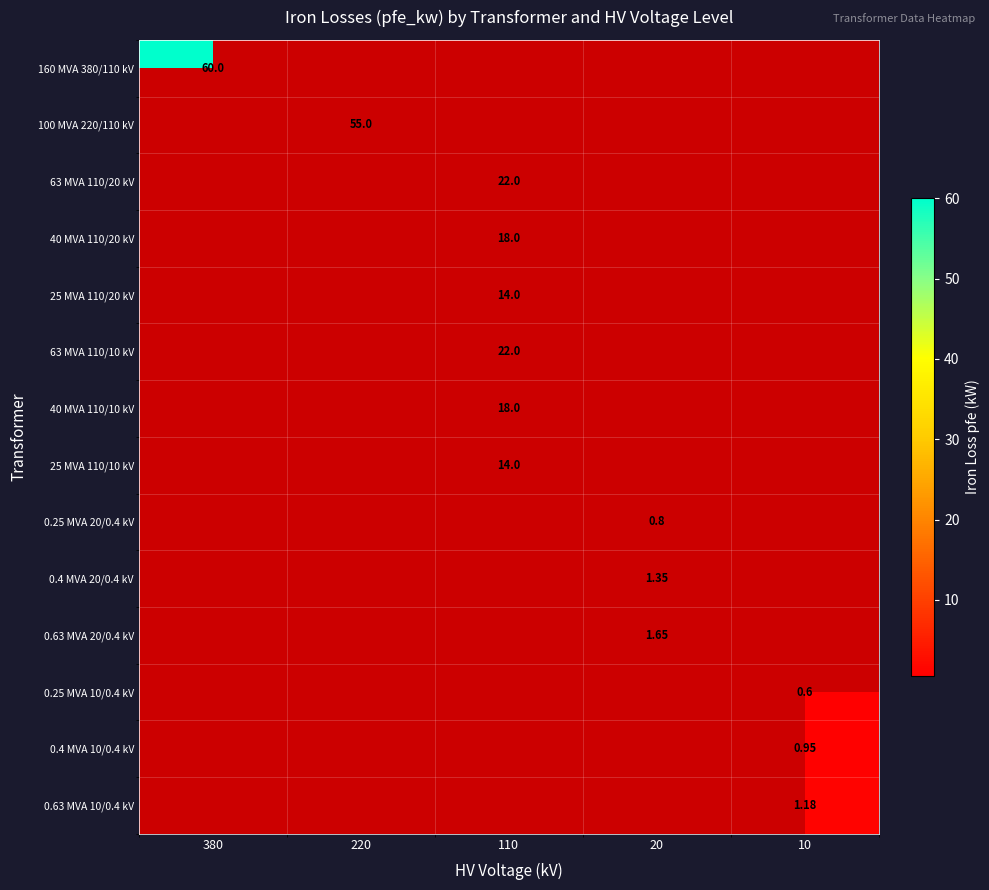

What is the difference between the maximum and minimum values in the 40 MVA 110/10 kV series?

18.0